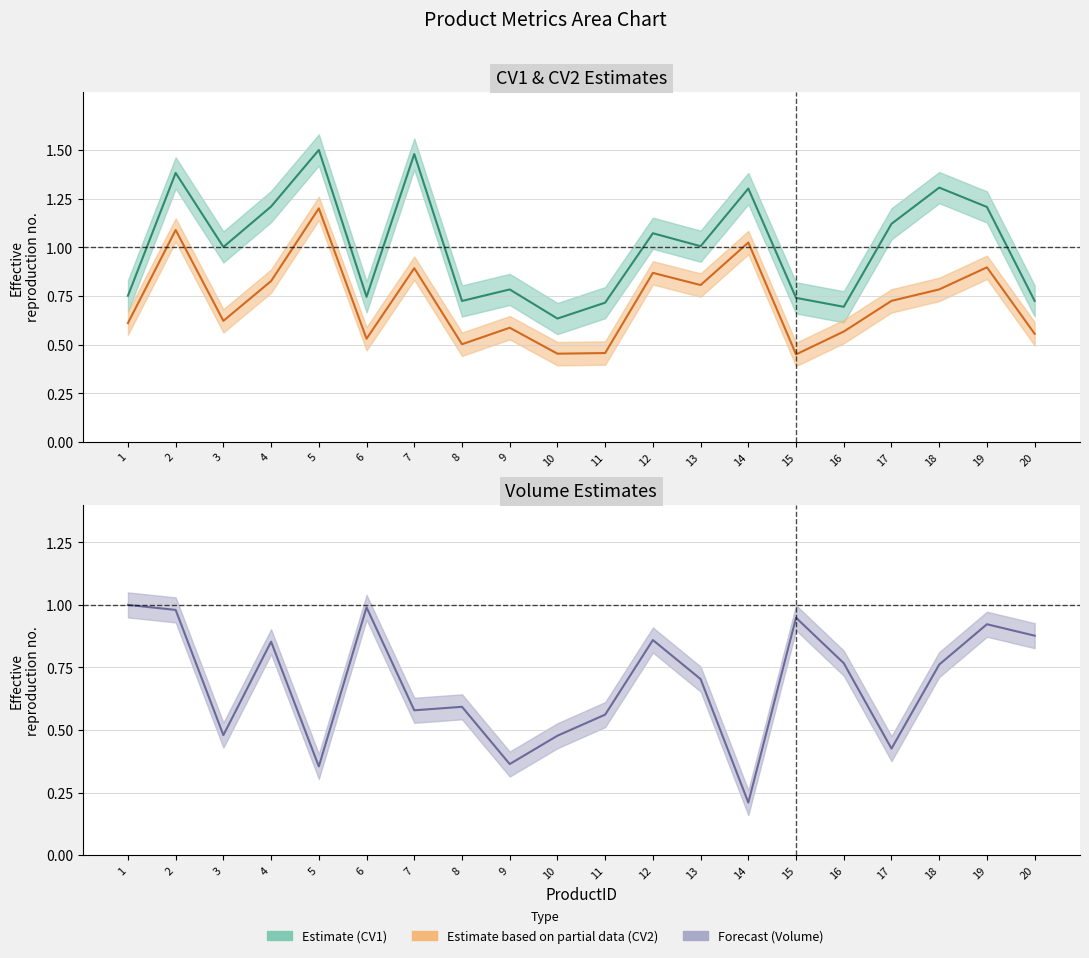

At which category does Volume Forecast reach its first local valley?

3